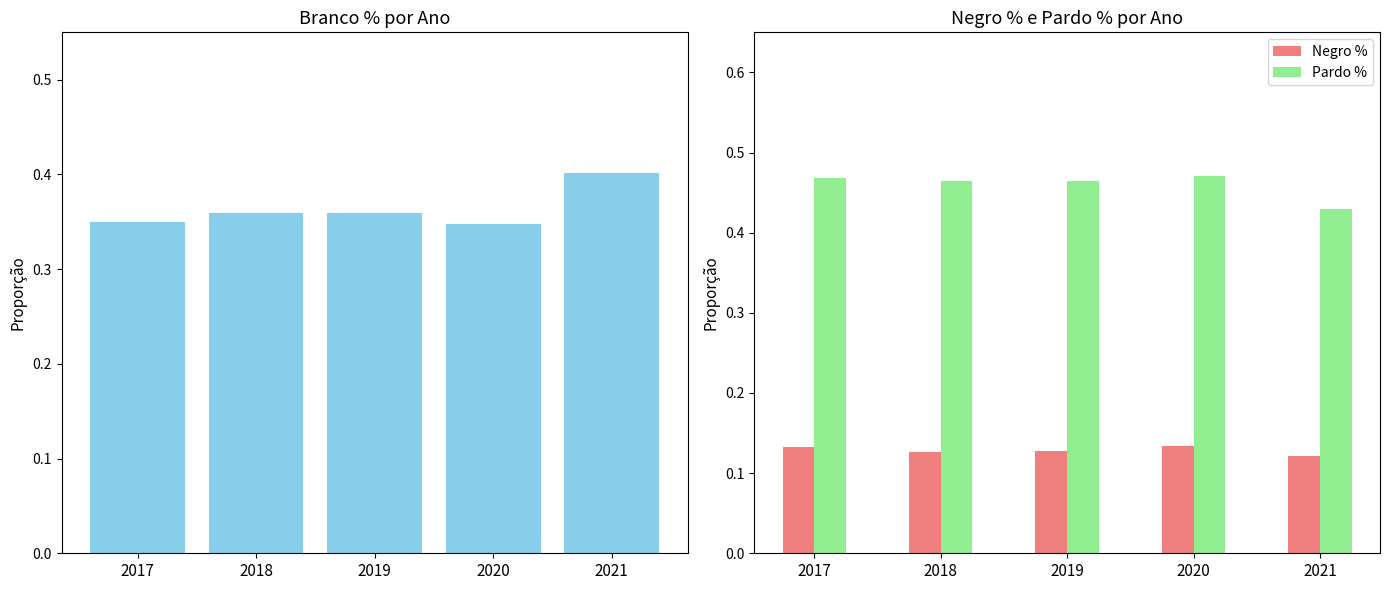

Reading left to right, transcribe all the data shown in this chart.

Branco %: 2017=0.3	2018=0.4	2019=0.4	2020=0.3	2021=0.4
Negro %: 2017=0.1	2018=0.1	2019=0.1	2020=0.1	2021=0.1
Pardo %: 2017=0.5	2018=0.5	2019=0.5	2020=0.5	2021=0.4